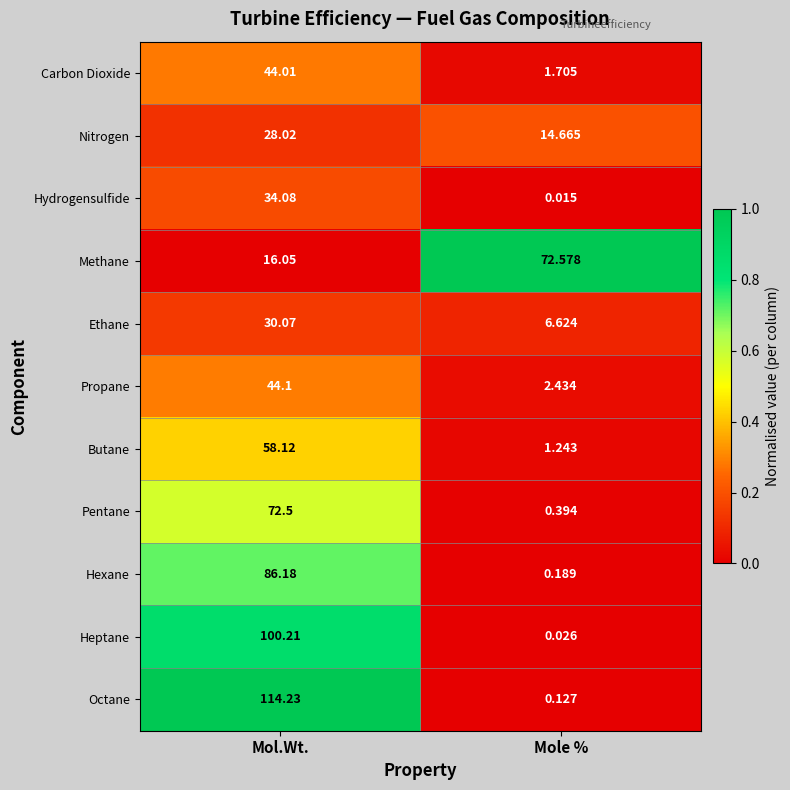

Which series has the largest total across all categories?

Octane